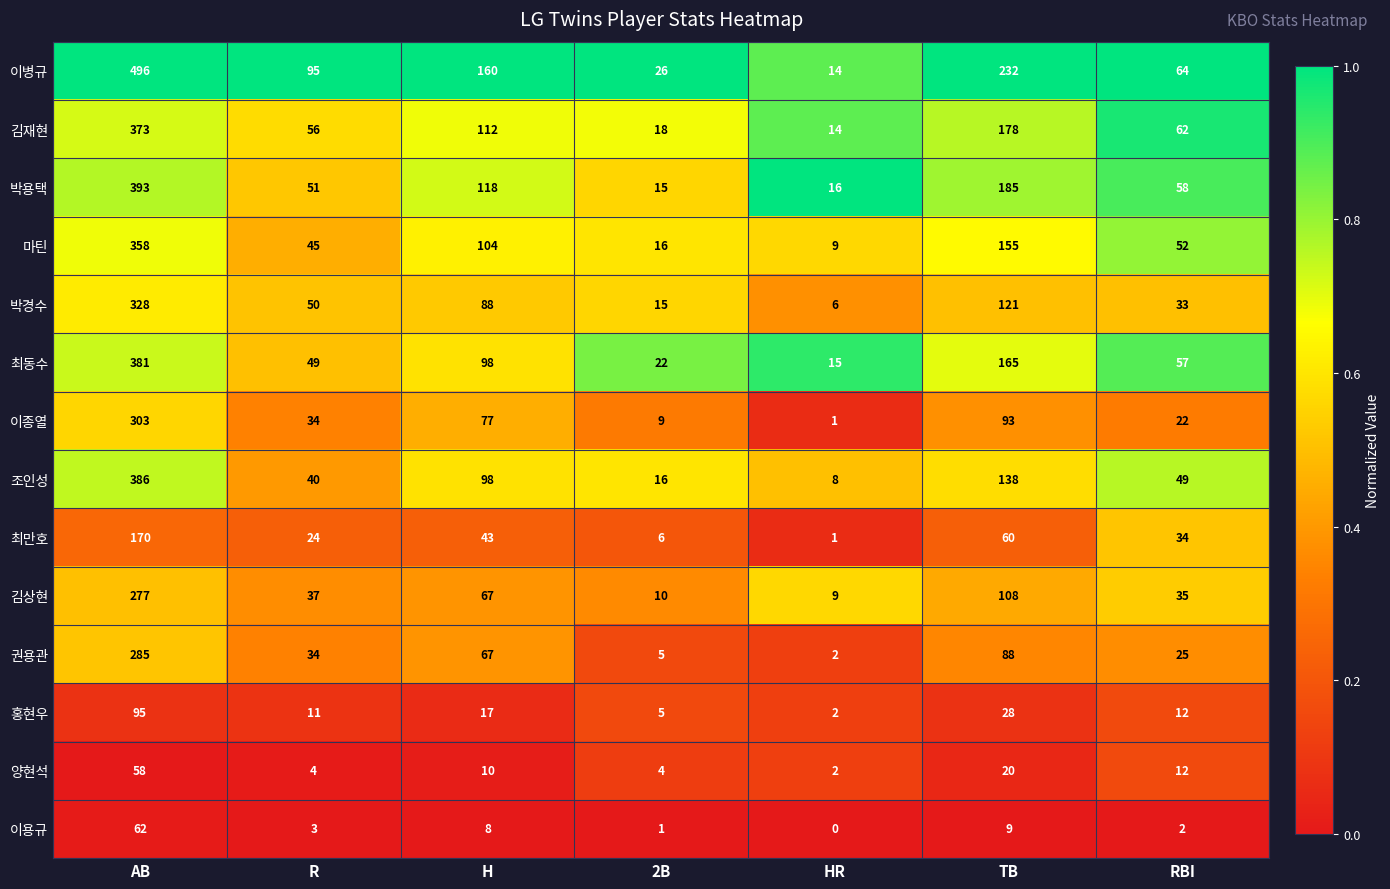

Is it true that 권용관 equals 25 at RBI?

True